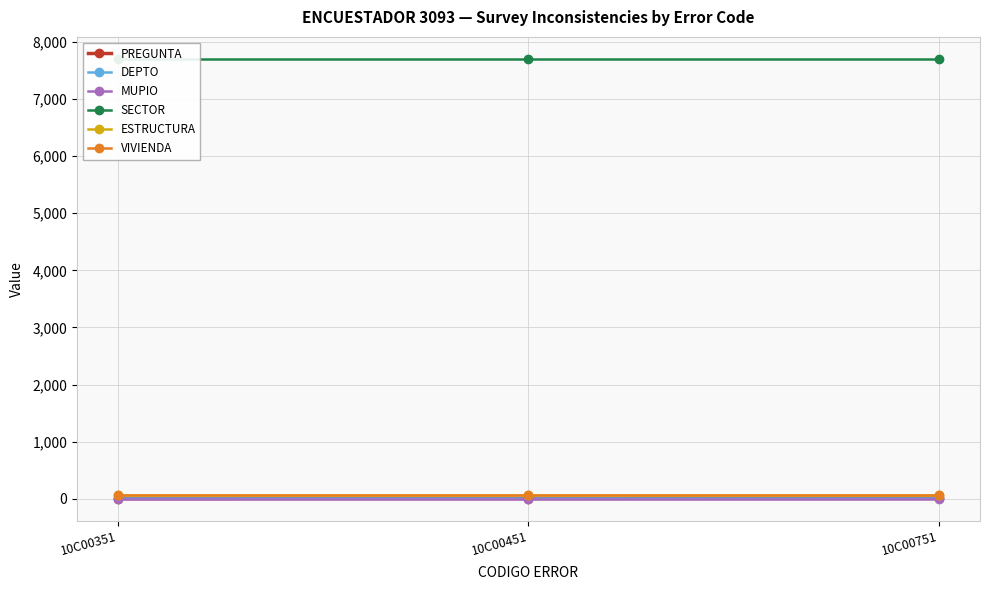

What is the maximum value shown in the chart?

7702